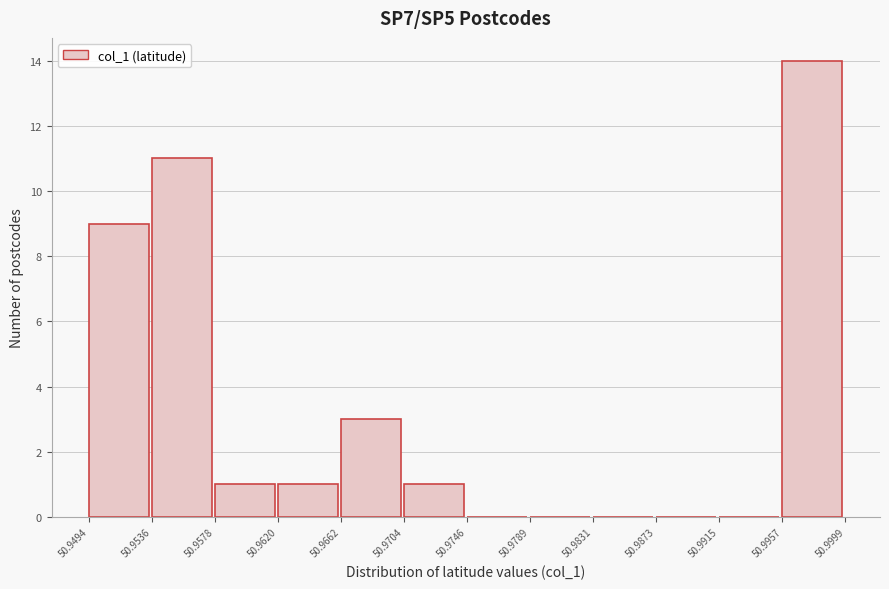

Reading left to right, transcribe this chart: for each bar, give the range it covers on the x-axis and its height. The values are not printed on the chart, so give them approximately, as read against the axis.

50.9494 to 50.9536: 9
50.9536 to 50.9578: 11
50.9578 to 50.9620: 1
50.9620 to 50.9662: 1
50.9662 to 50.9704: 3
50.9704 to 50.9746: 1
50.9746 to 50.9789: 0
50.9789 to 50.9831: 0
50.9831 to 50.9873: 0
50.9873 to 50.9915: 0
50.9915 to 50.9957: 0
50.9957 to 50.9999: 14